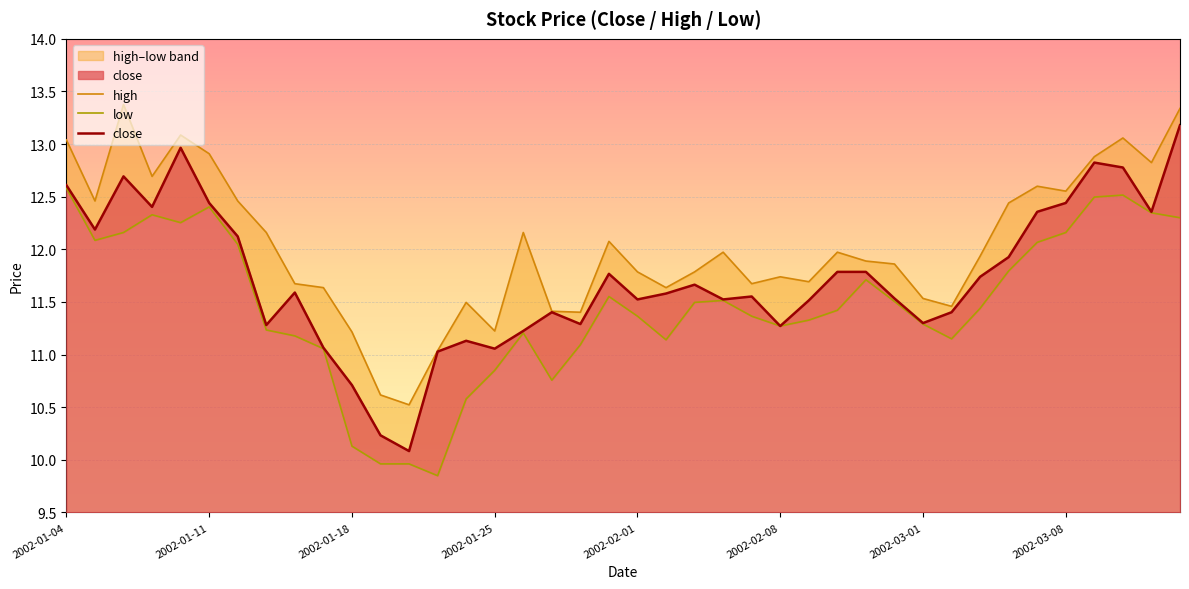

How many categories are shown in the chart?

40